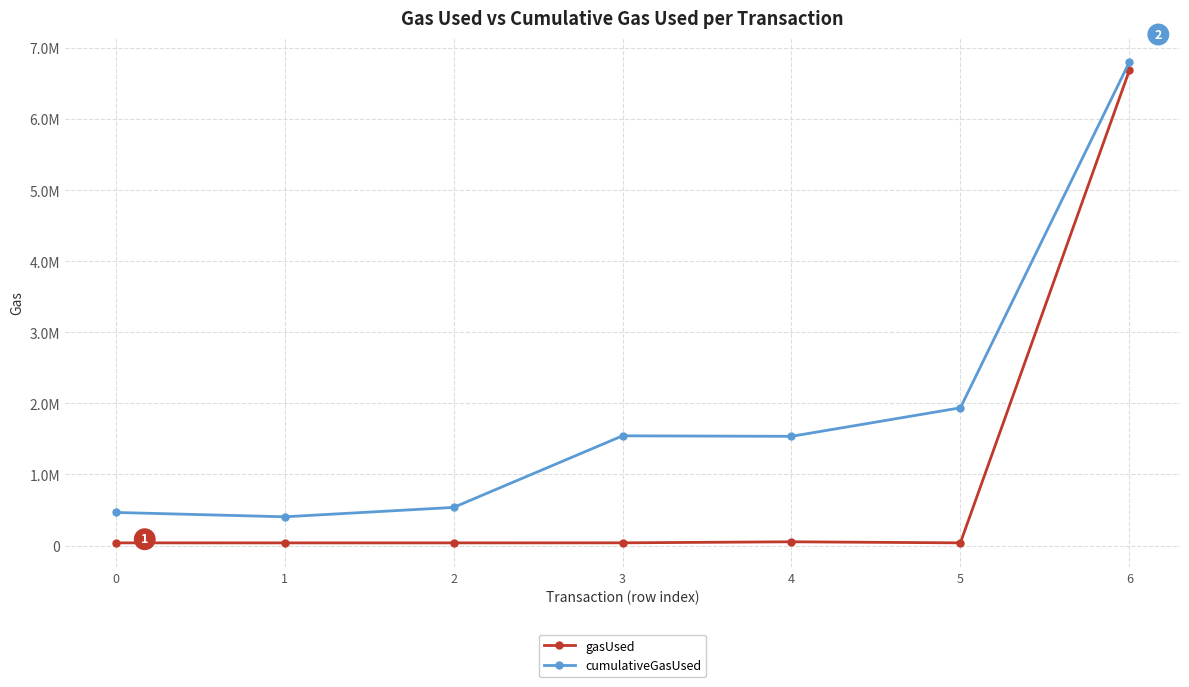

Reading left to right, transcribe all the data shown in this chart.

gasUsed: 37635	37260	37313	37999	52579	37703	6686649
cumulativeGasUsed: 465592	404452	536600	1544121	1536967	1938238	6803023